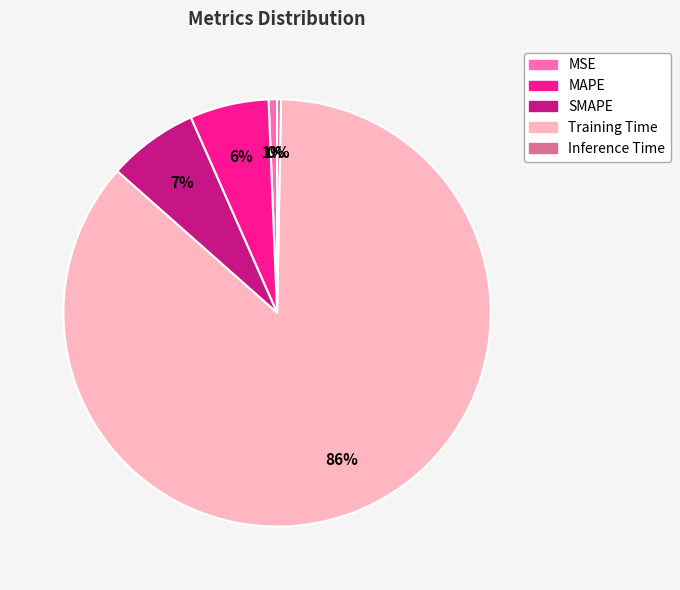

Do MAPE and SMAPE together represent more than half of the pie?

No